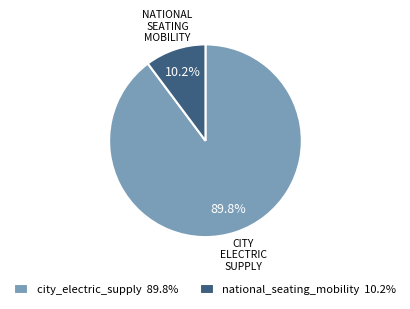

What is the majority slice?

city_electric_supply